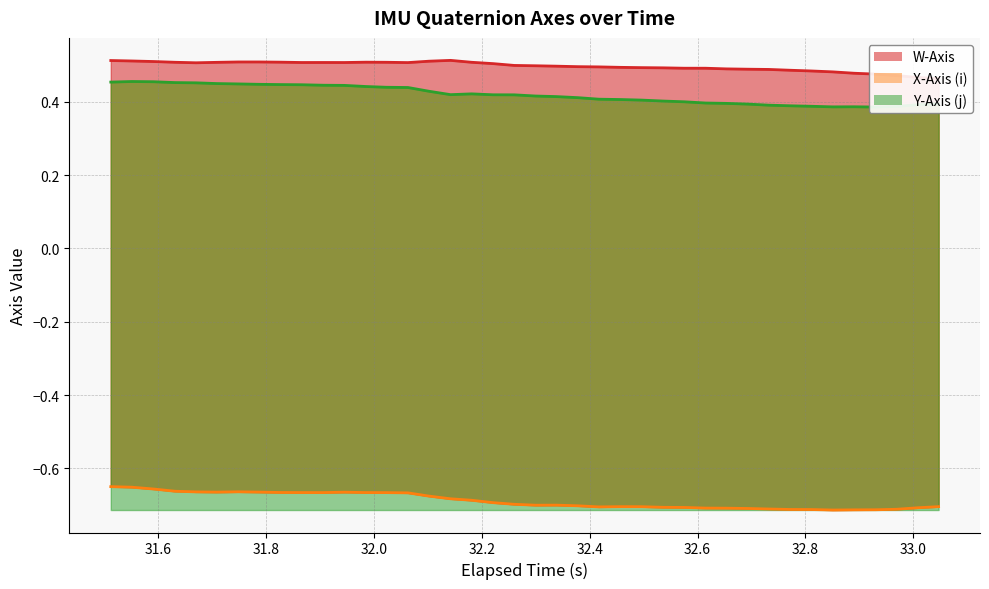

Which series has the largest total across all categories?

W-Axis